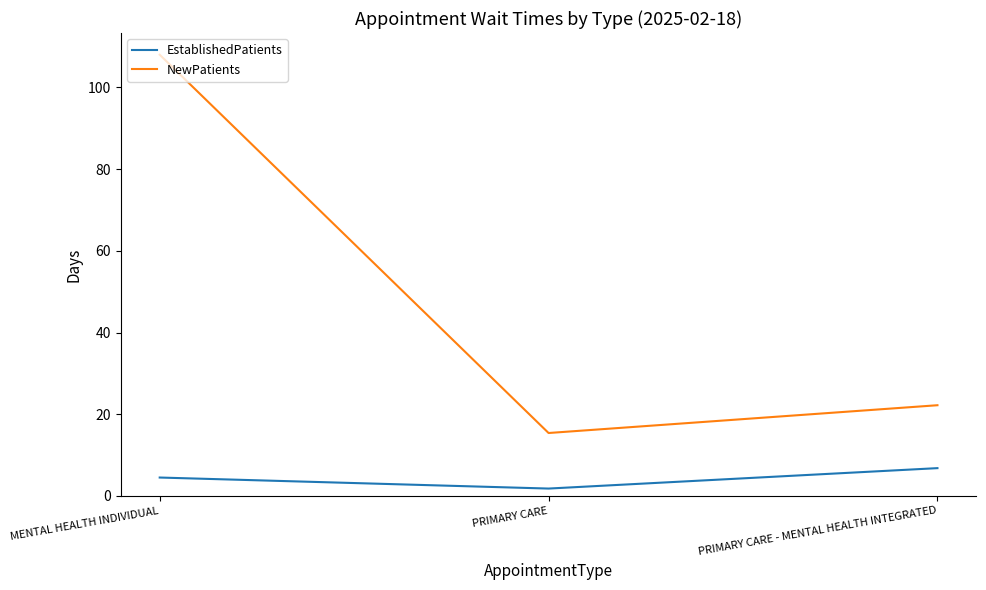

Reading left to right, extract all data points from this chart.

EstablishedPatients: MENTAL HEALTH INDIVIDUAL=4.5	PRIMARY CARE=1.8	PRIMARY CARE - MENTAL HEALTH INTEGRATED=6.8
NewPatients: MENTAL HEALTH INDIVIDUAL=108.0	PRIMARY CARE=15.4	PRIMARY CARE - MENTAL HEALTH INTEGRATED=22.2